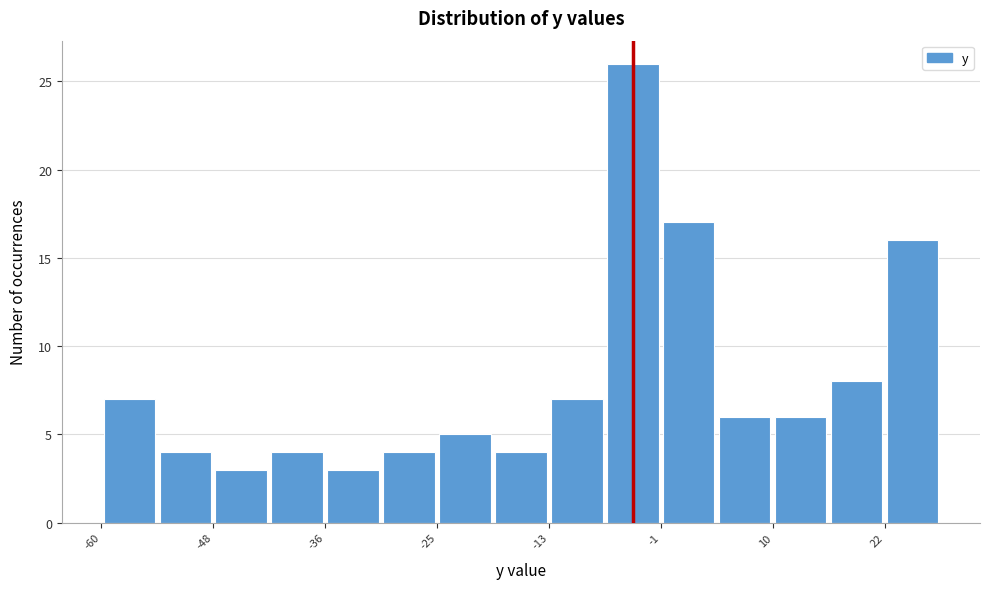

Read against the x-axis, roughly where is the centre of the tallest bar?

-4